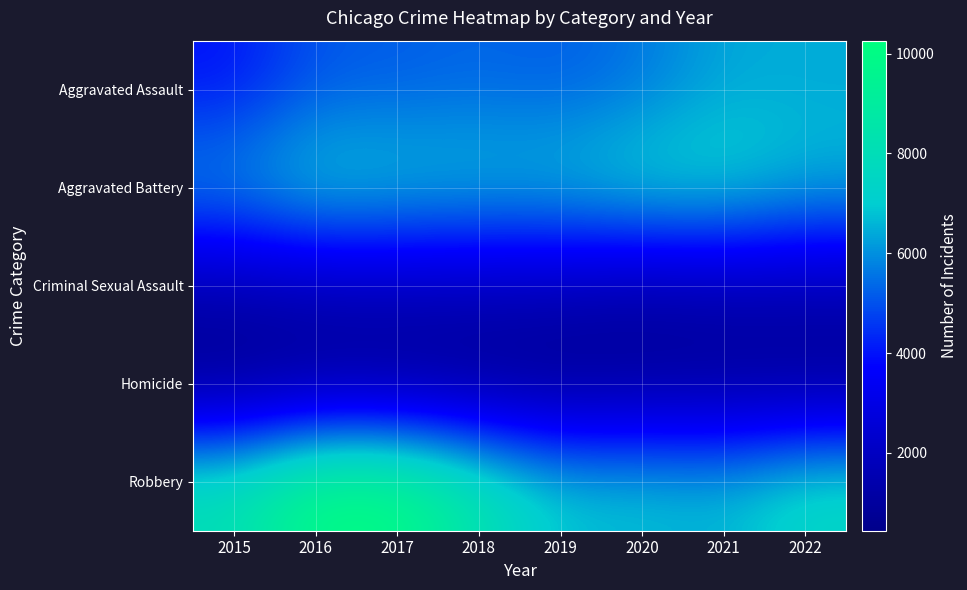

Which series changed the most between 2015 and 2017?

Robbery